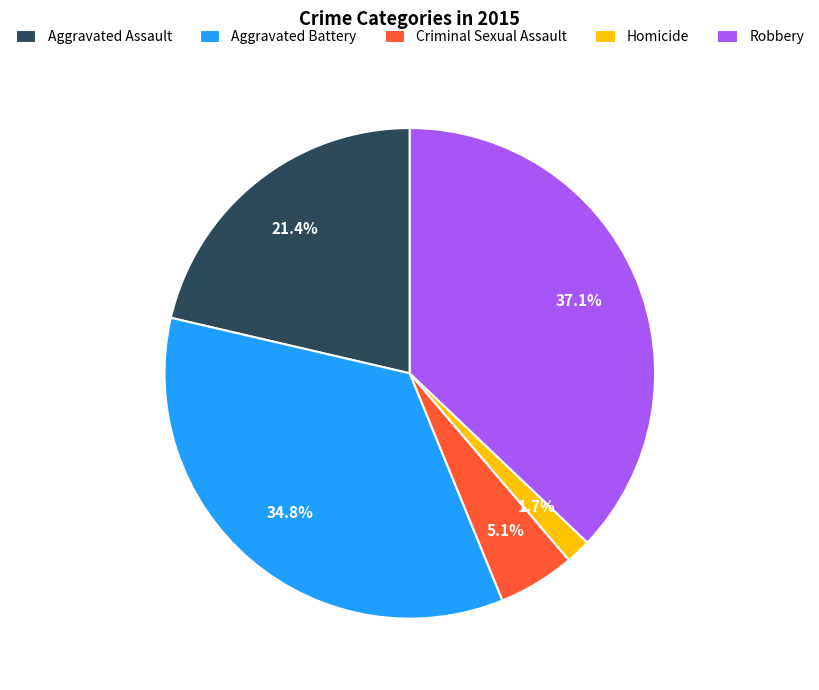

To the nearest percent, what percentage of the pie is Homicide?

2%